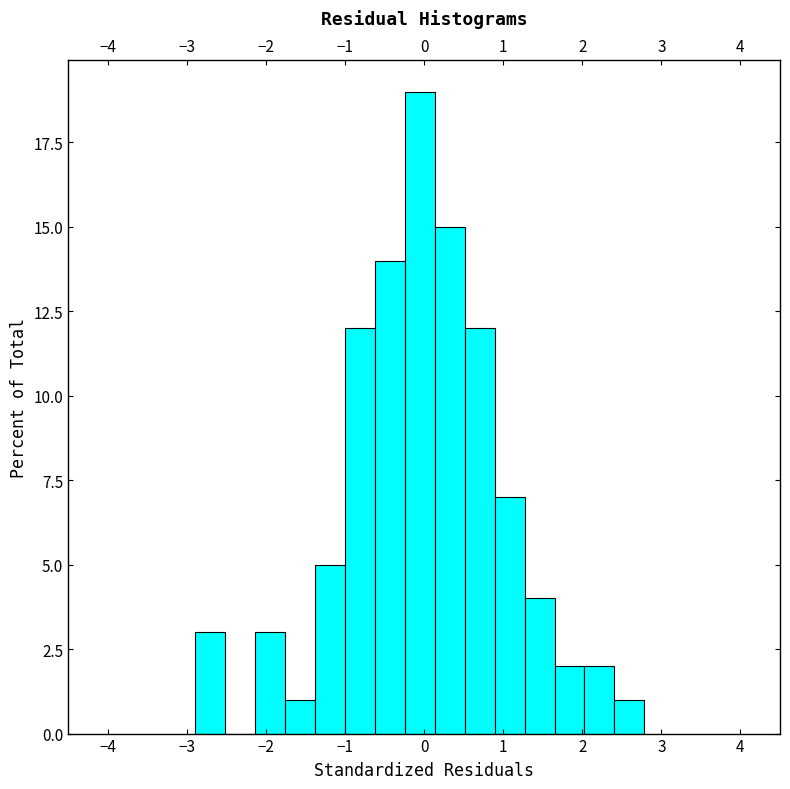

Around what value on the x-axis is the tallest bar? Give the approximate position of its centre, as read against the axis.

-0.1